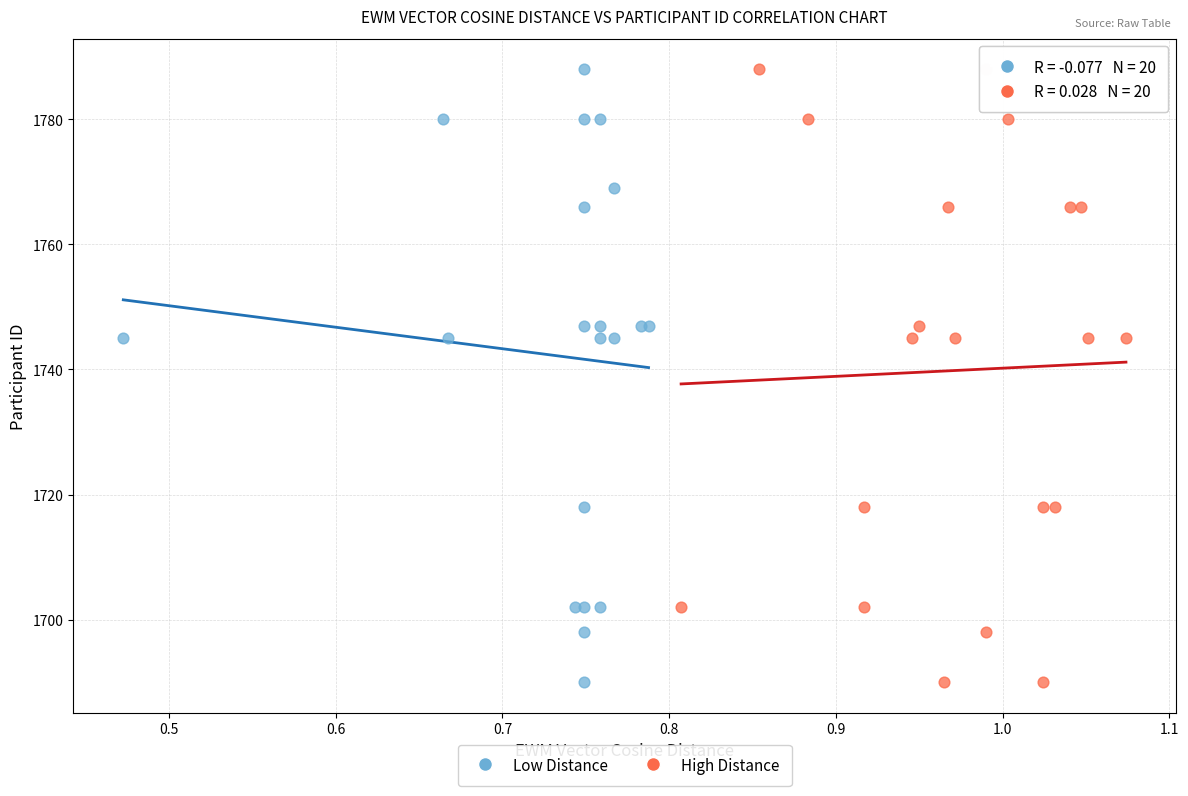

What are all the series names shown in the legend?

Low Distance, High Distance